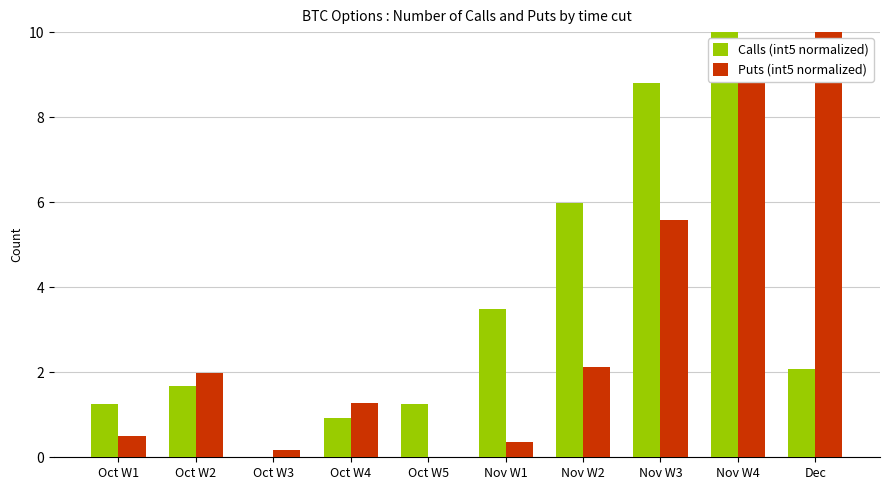

At which label is Puts (int5 normalized) closest to 5?

Nov W3